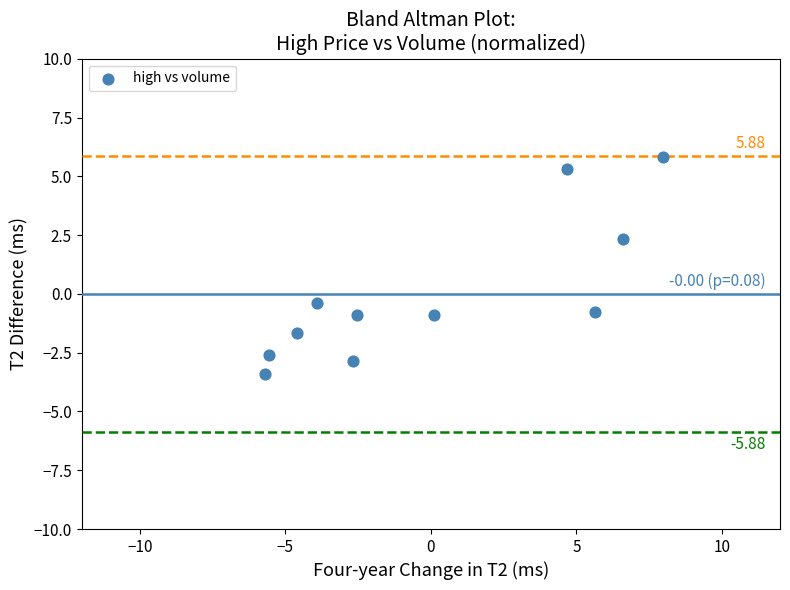

What is the range of Y values (max minus min)?

9.2